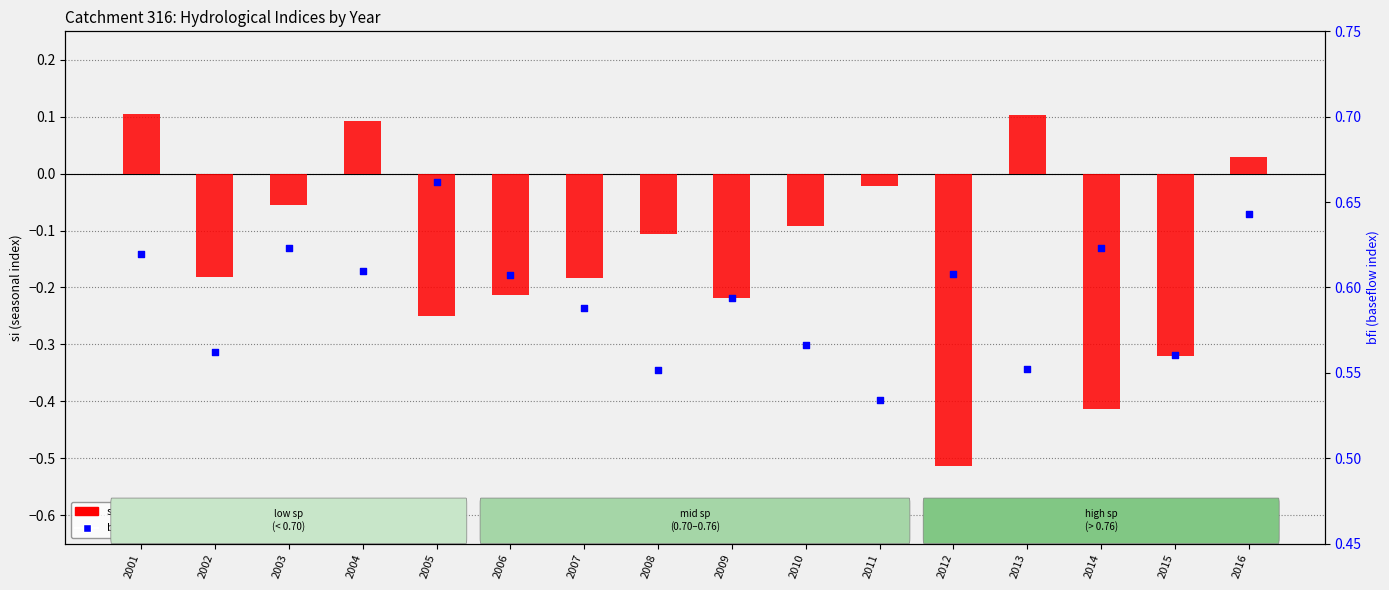

Is the value of si (seasonal index) at 2008 greater than the value of bfi (baseflow index) at 2010?

No